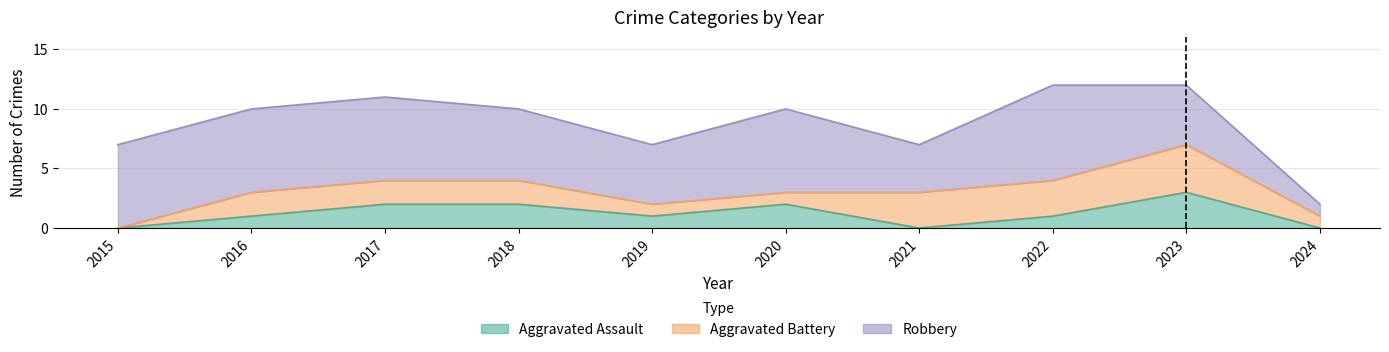

Is the value of Robbery at 2015 greater than the value of Aggravated Battery at 2024?

Yes